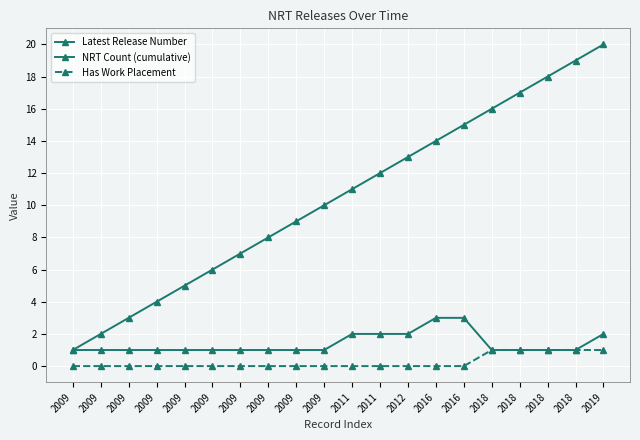

How many categories are shown in the chart?

20